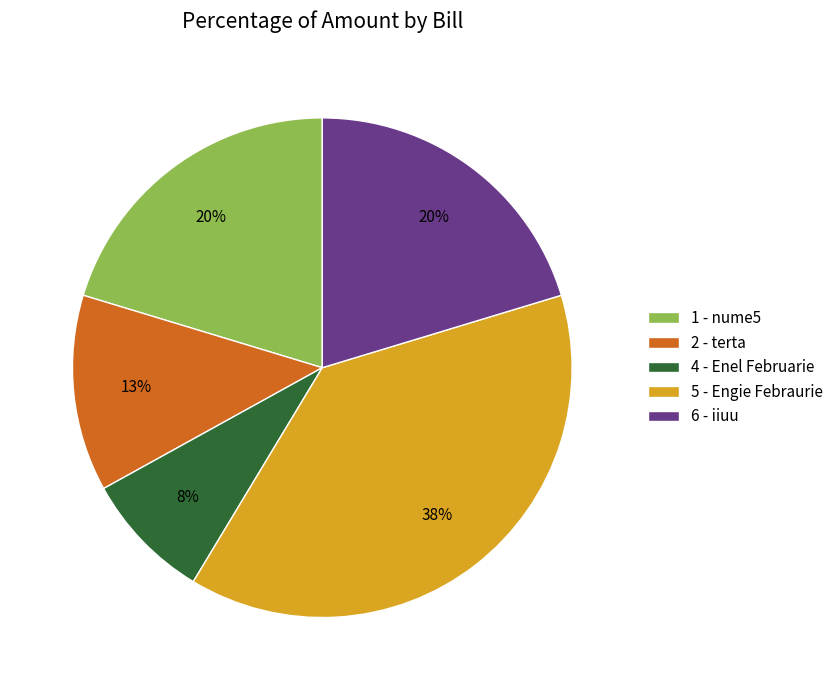

What percentage is the 6 - iiuu slice, to the nearest percent?

20%